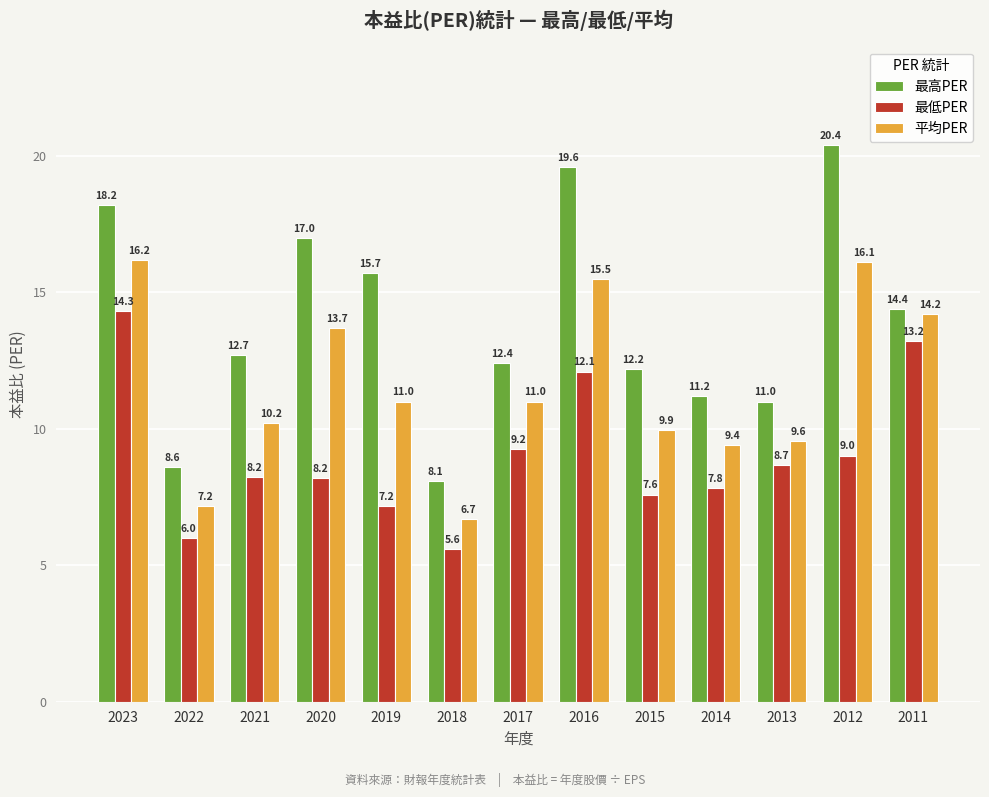

What is the sum of all 平均PER values?

150.7